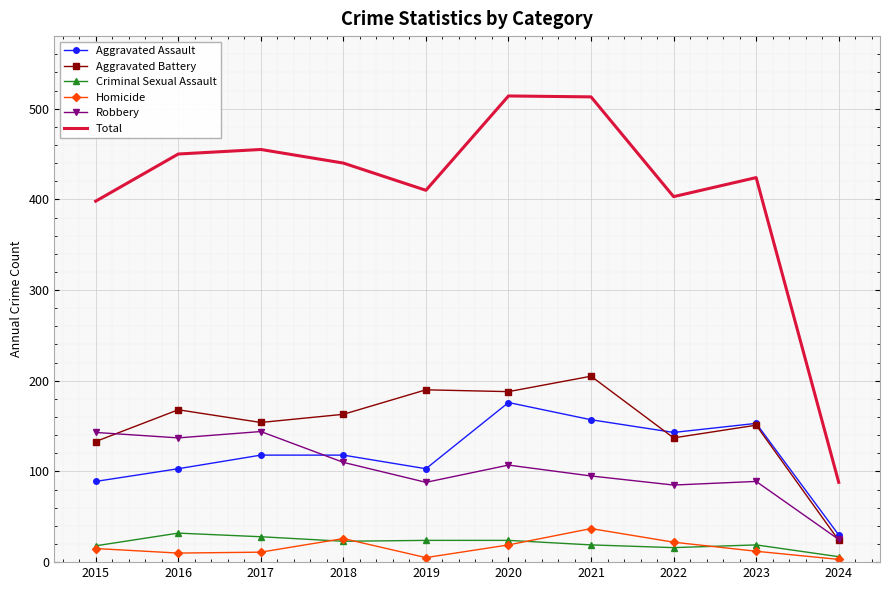

What is the spread (max minus min) of values at 2015?

383